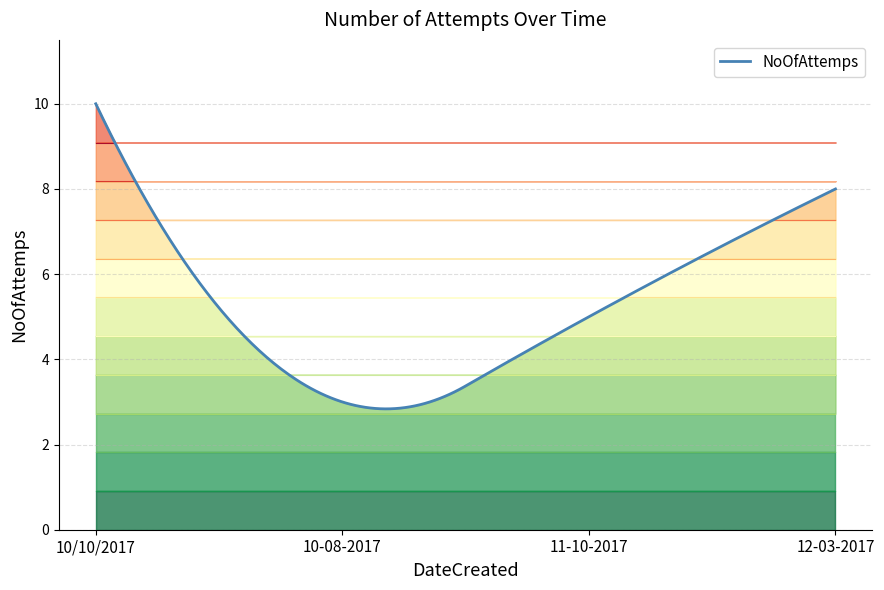

What is the maximum value shown in the chart?

10.0